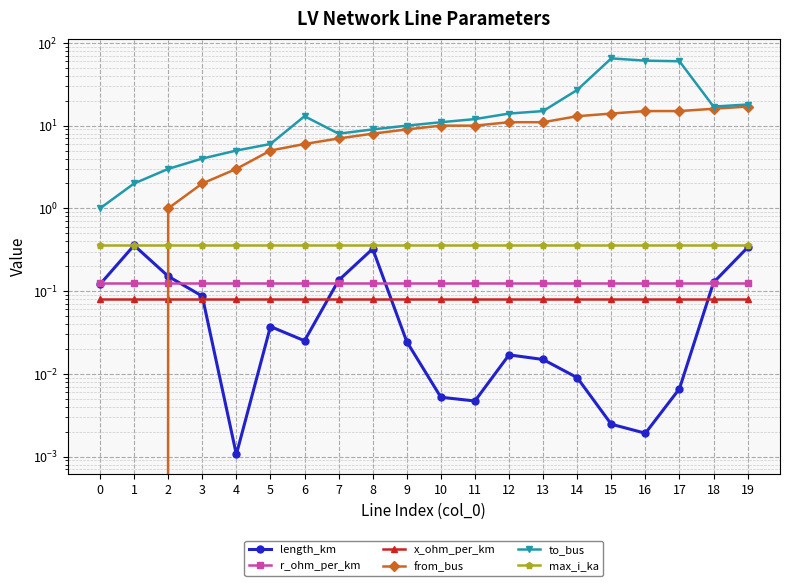

What is the value of the x_ohm_per_km point at the 19th from the left?

0.1